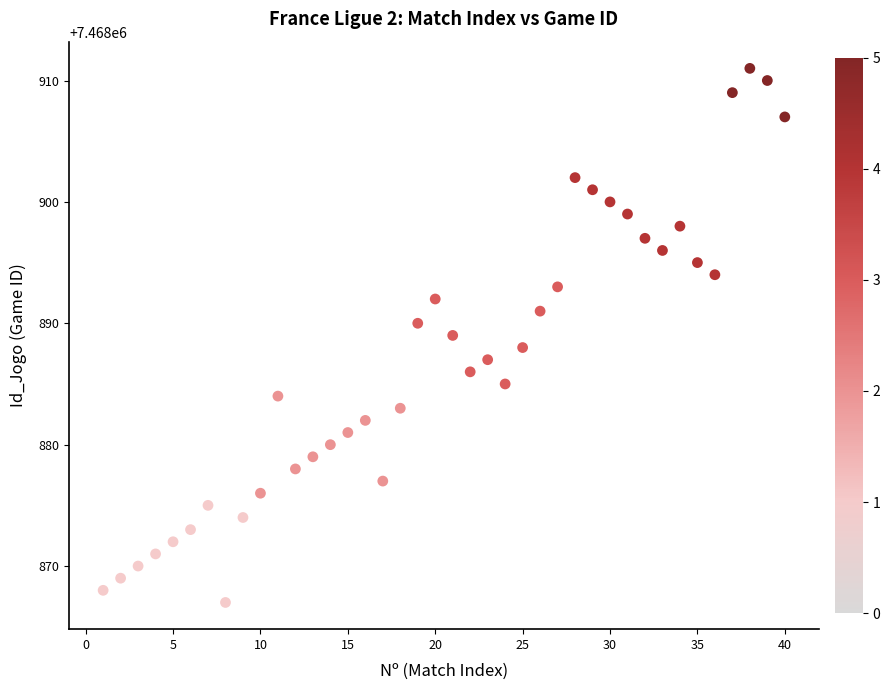

What is the range of X values (max minus min)?

39